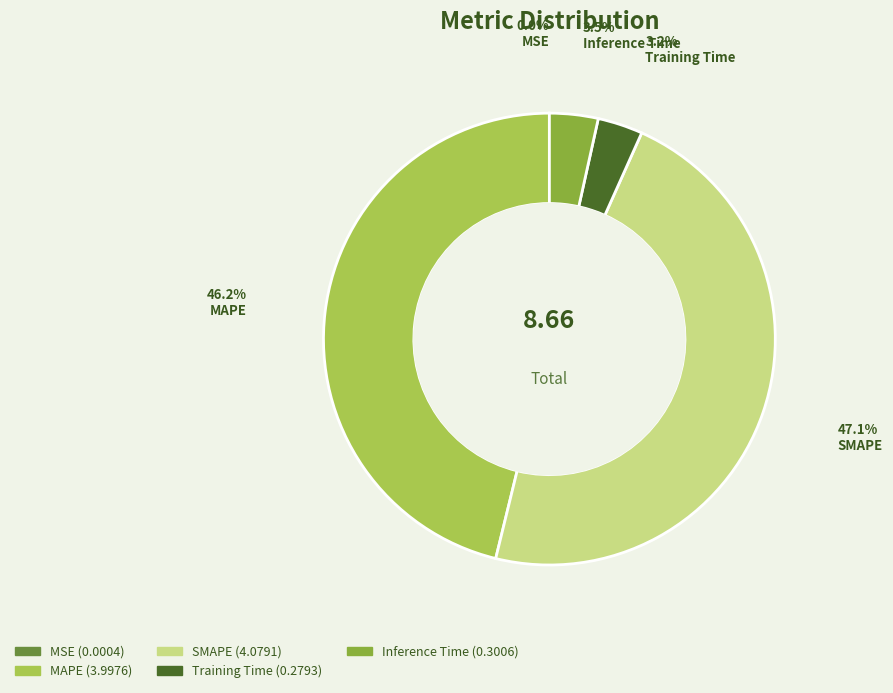

What percentage is the SMAPE slice, to the nearest percent?

47%